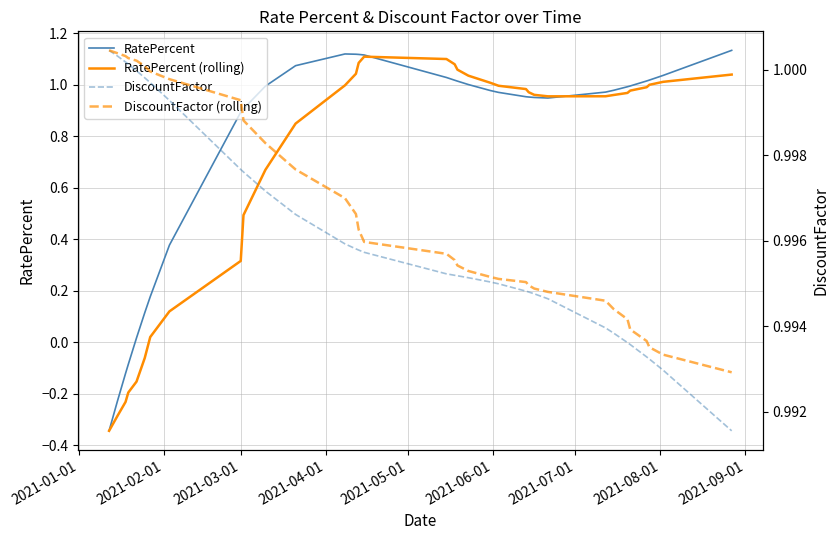

Which series has the largest range (max minus min)?

RatePercent